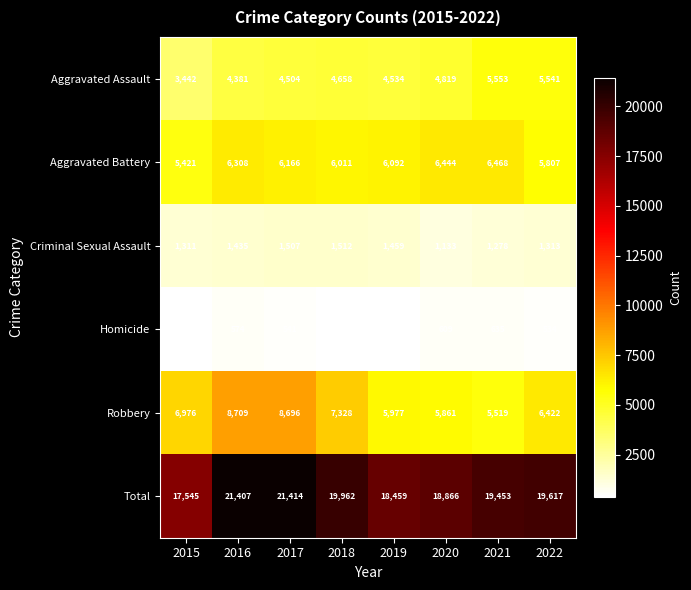

At which label is Aggravated Assault closest to 4497?

2017